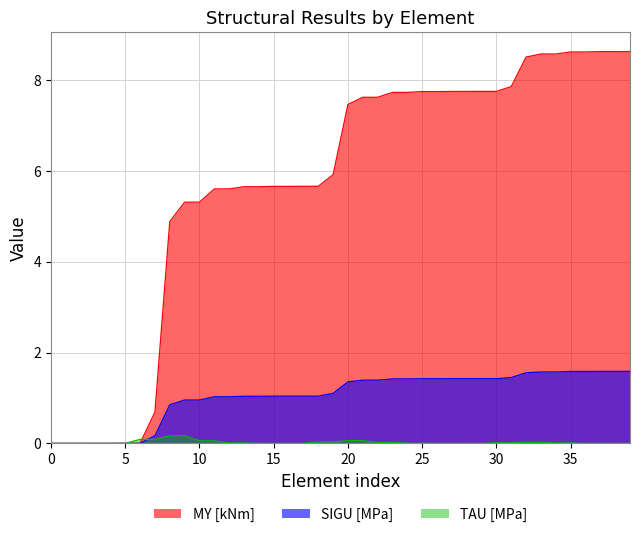

The TAU [MPa] series shows 0.0 at 28. True or false?

False